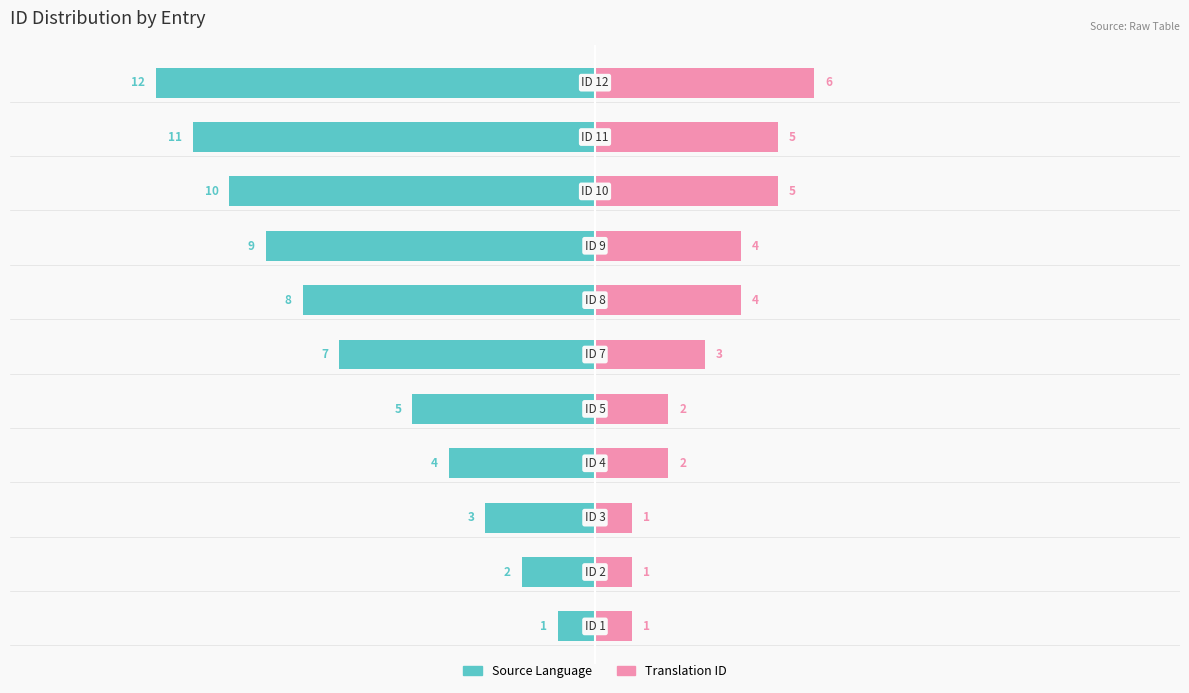

What is the difference between the second highest and second lowest values in the Source Language series?

9